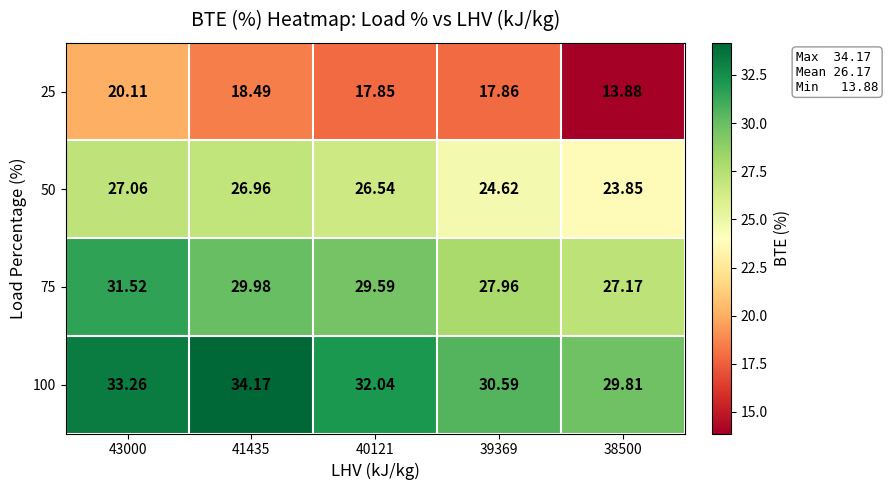

Count the number of categories in the chart.

5